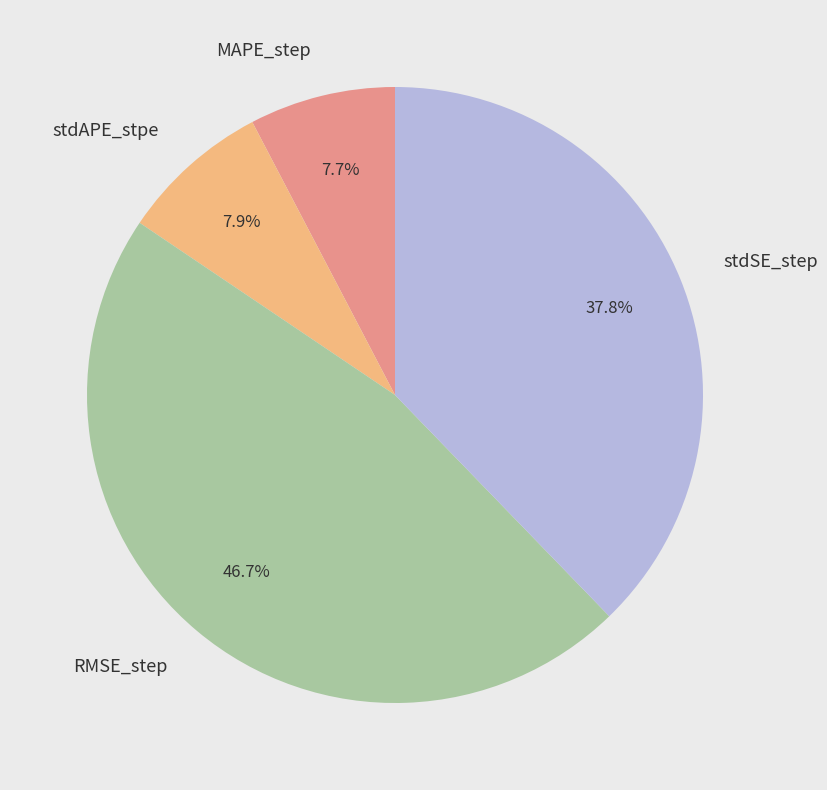

Which category has the biggest portion of the pie?

RMSE_step